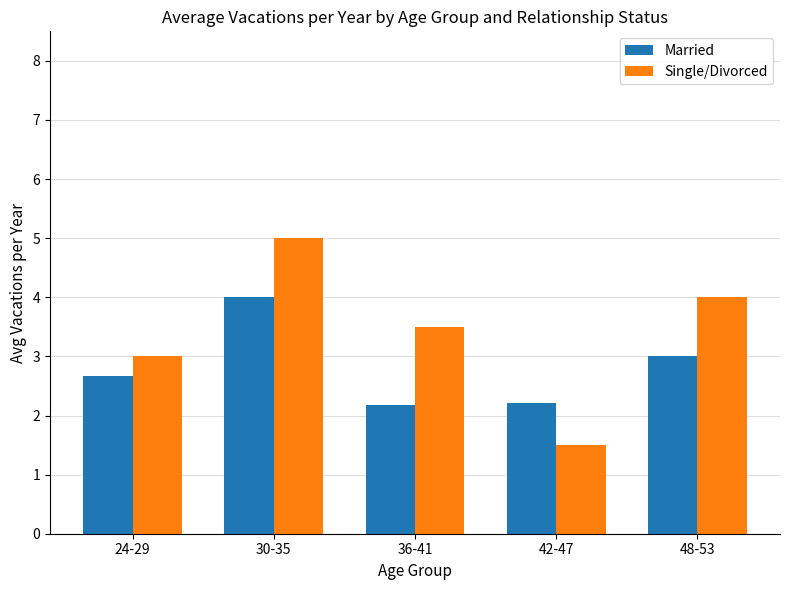

What is the total value across all series at 48-53?

7.0